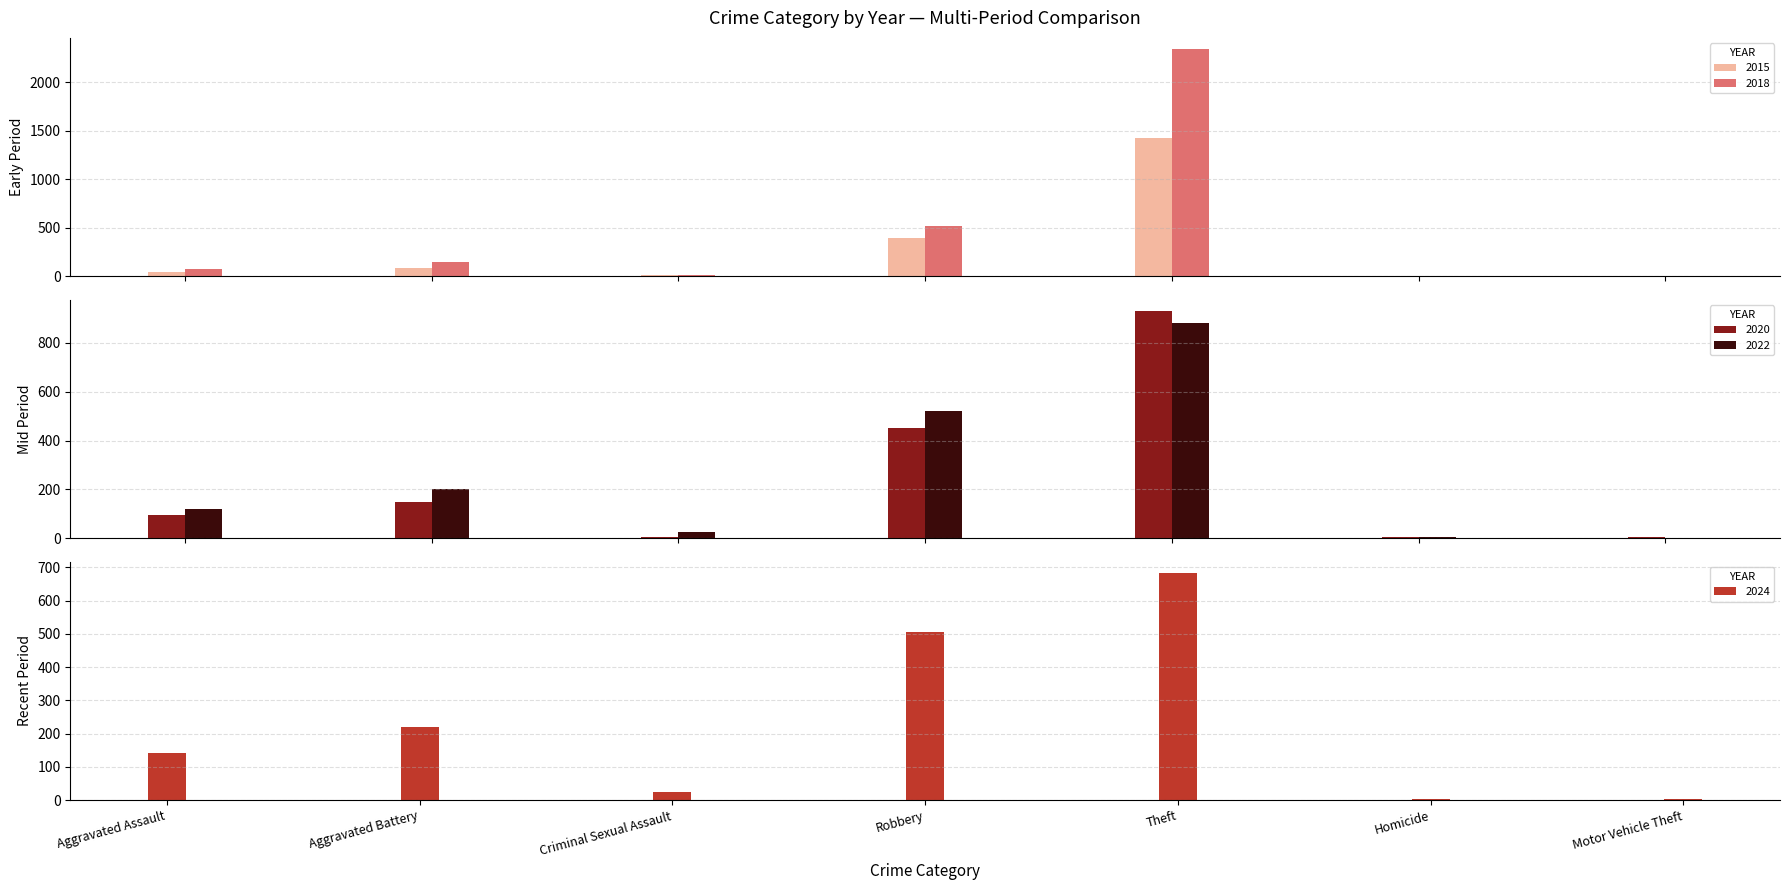

List the series in order of their peak value, lowest first.

2024, 2022, 2020, 2015, 2018